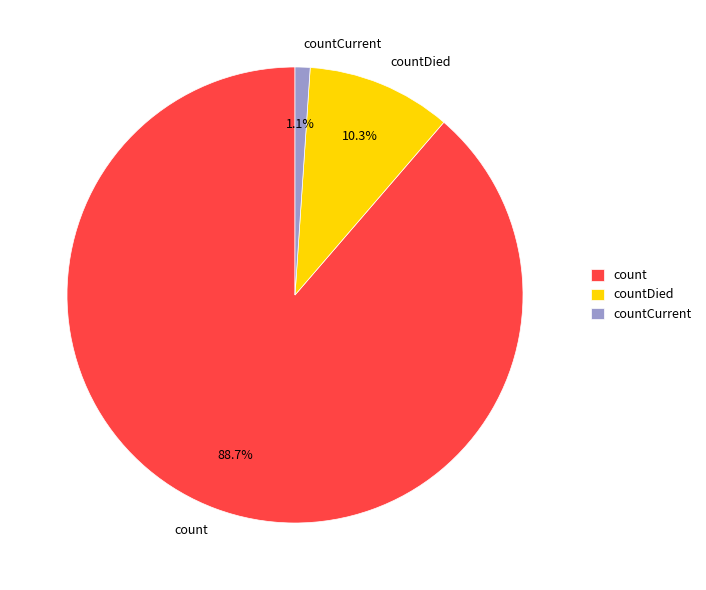

Rank the categories by value from highest to lowest.

count, countDied, countCurrent